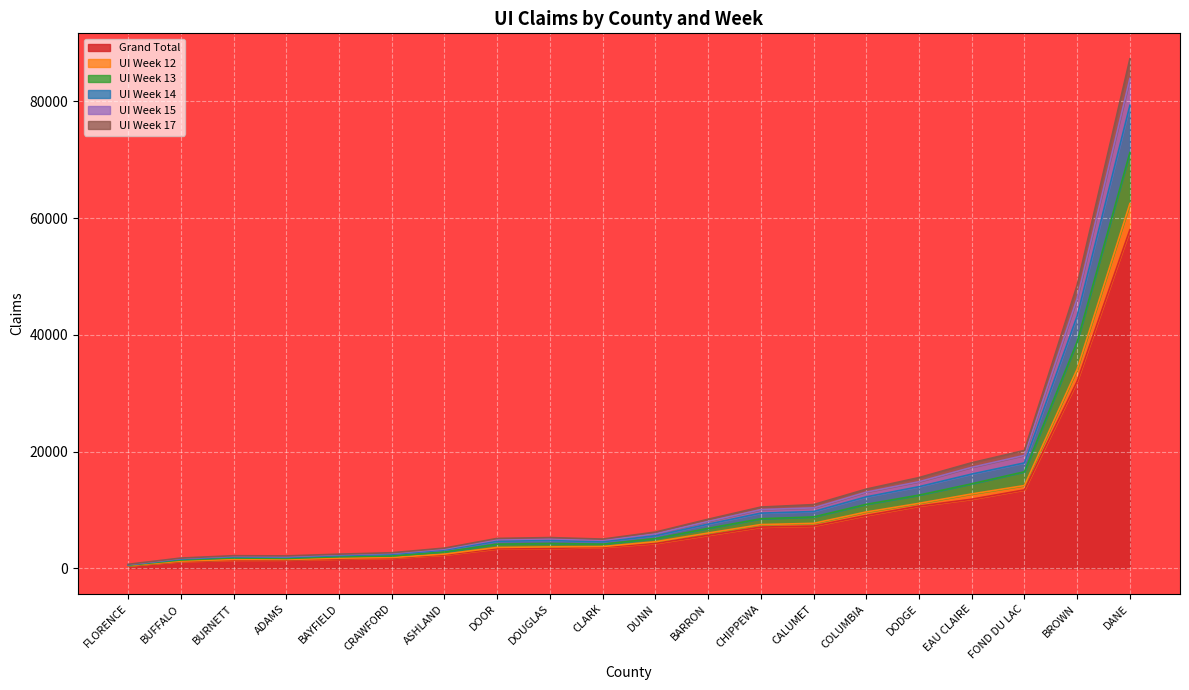

True or false: UI Week 14 and UI Week 12 intersect in this chart.

False